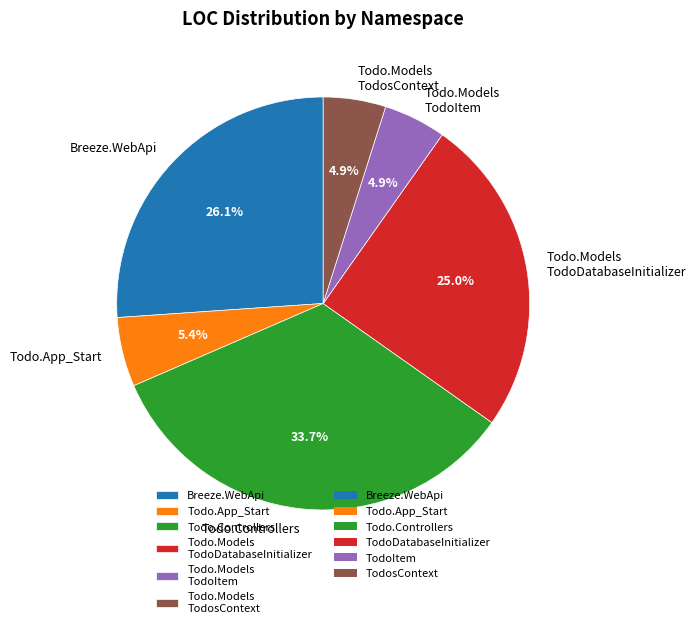

What is the ratio of the value at Breeze.WebApi to the value at Todo.Models TodoDatabaseInitializer?

1.0